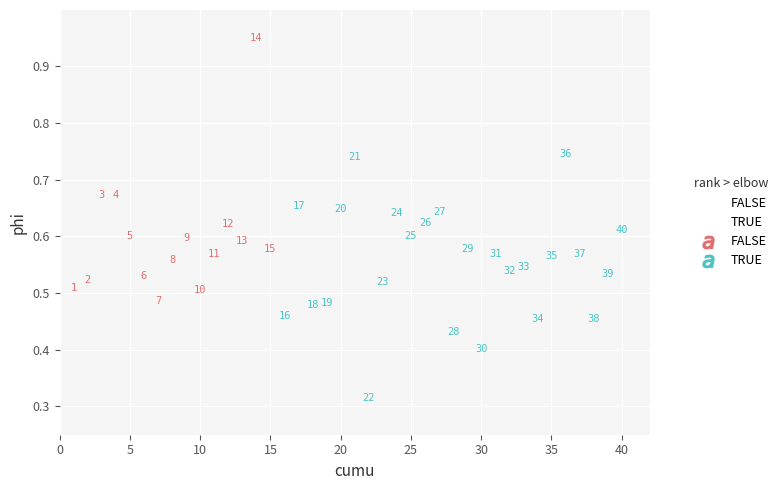

Which series has the widest spread of Y values?

FALSE